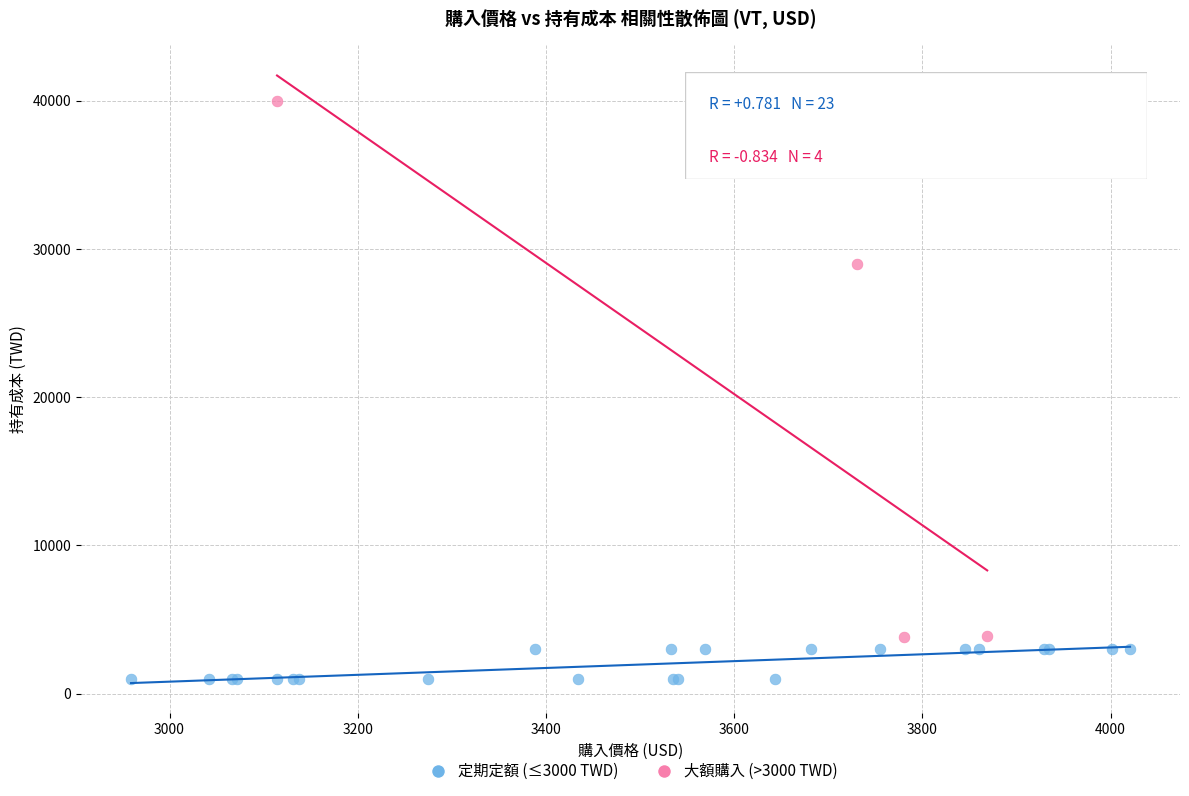

Which series contains the highest Y value?

大額購入 (>3000 TWD)